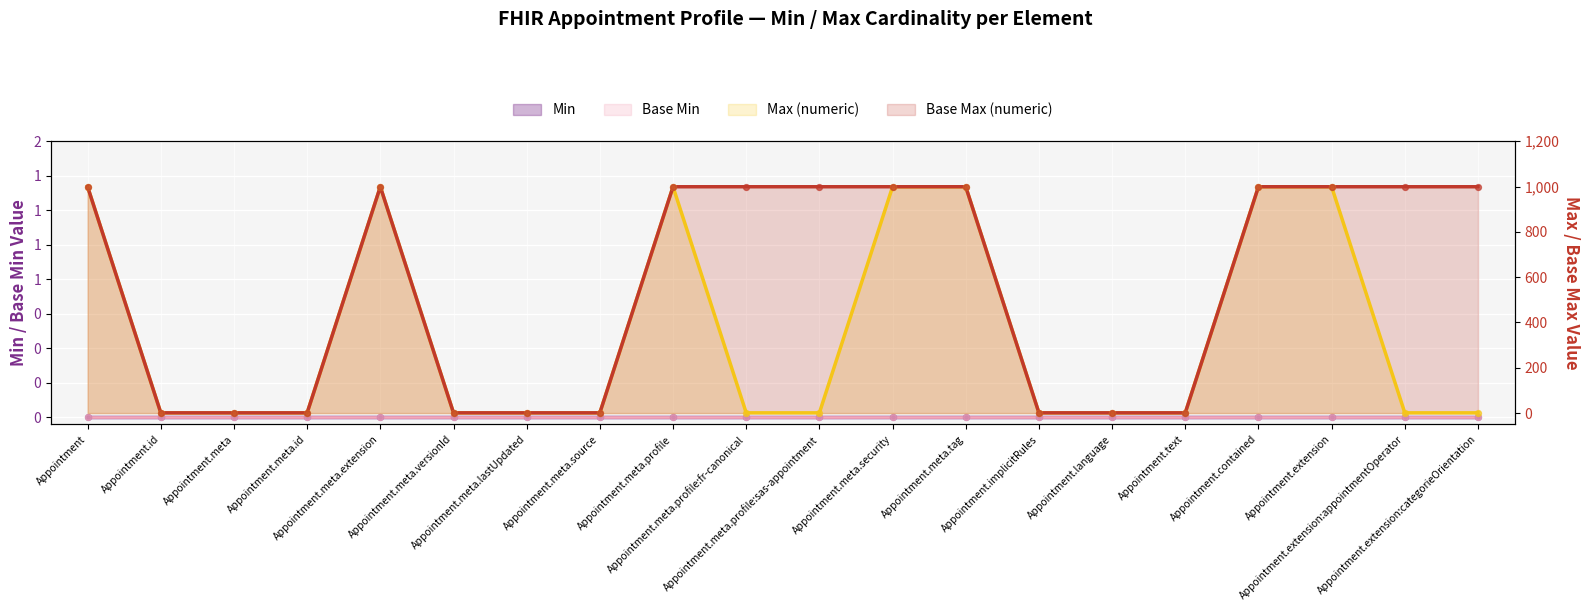

Which series has the widest spread of Y values?

Max (numeric)